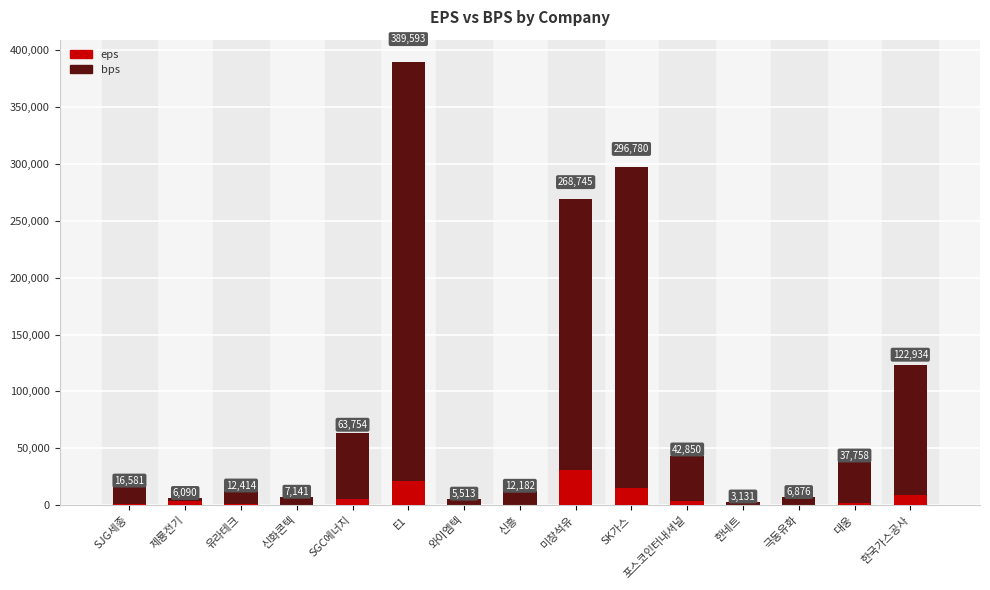

What is the label of the 11th bar from the left?

포스코인터내셔널